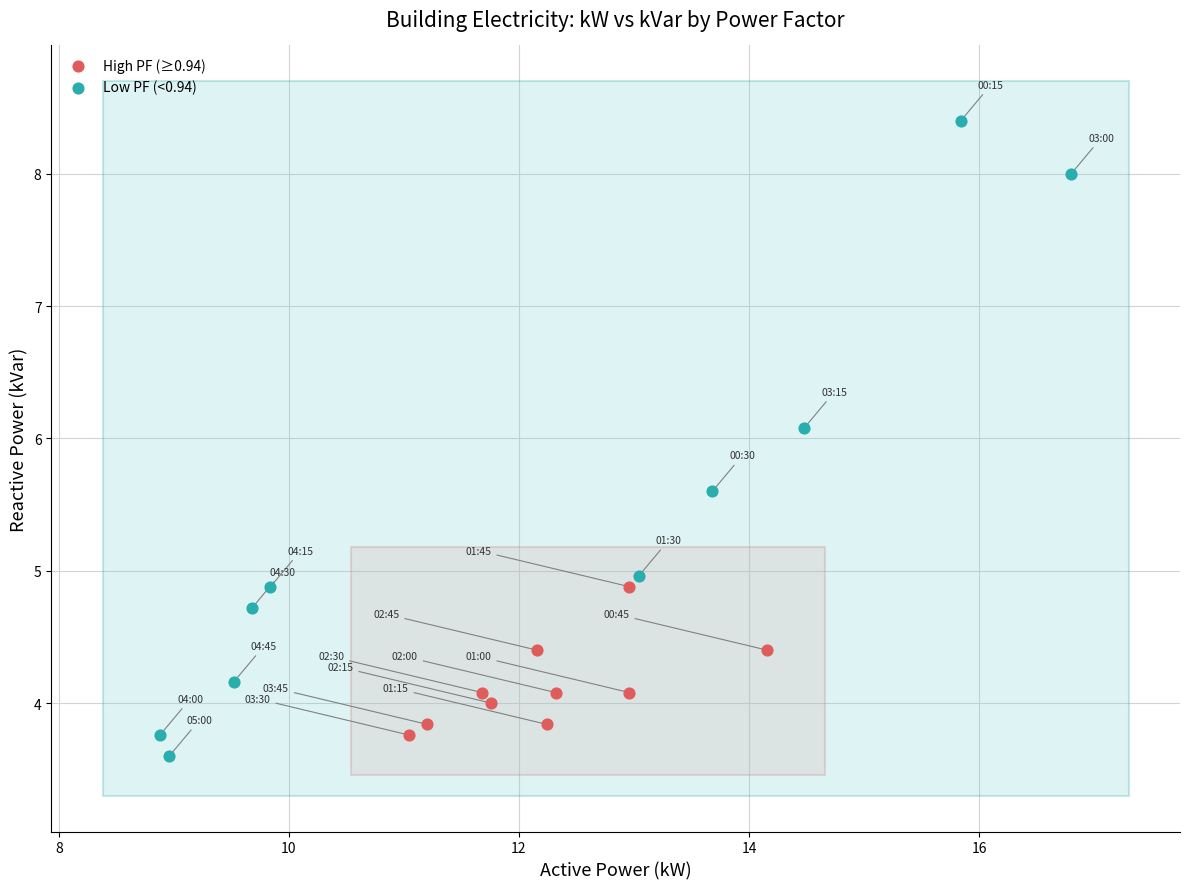

Which series reaches the minimum Y coordinate?

Low PF (<0.94)